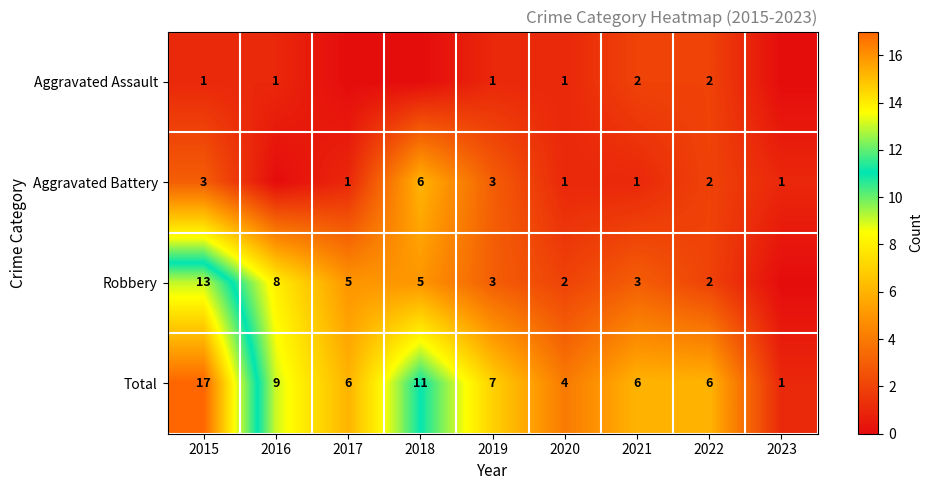

The Robbery series shows 3 at 2016. True or false?

False